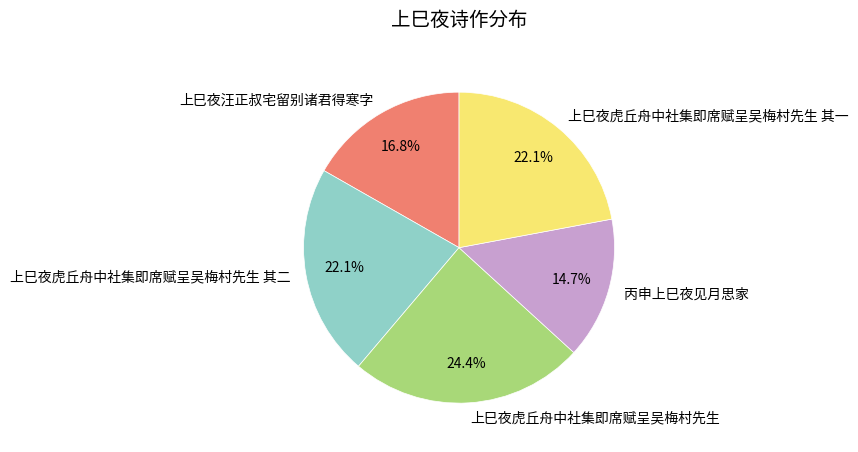

Approximately how many times larger is the value at 上巳夜虎丘舟中社集即席赋呈吴梅村先生 其二 compared to 上巳夜虎丘舟中社集即席赋呈吴梅村先生?

0.9